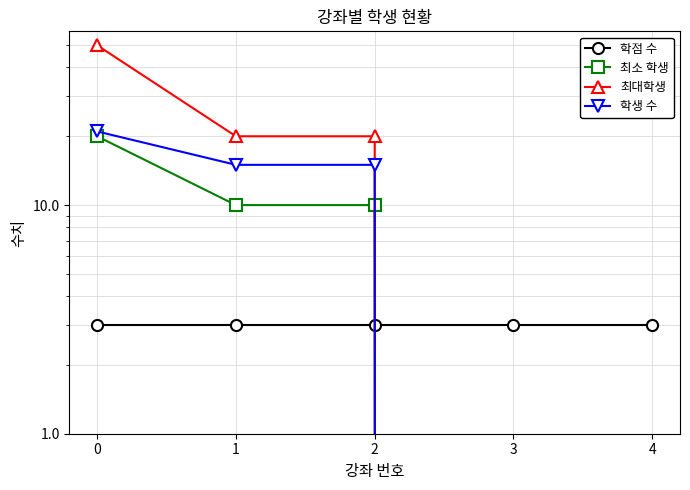

How many values in 학생 수 are above zero?

3